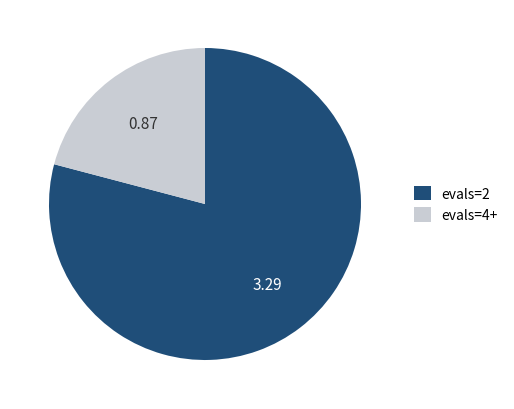

Does evals=4+ account for over 50% of the chart?

No